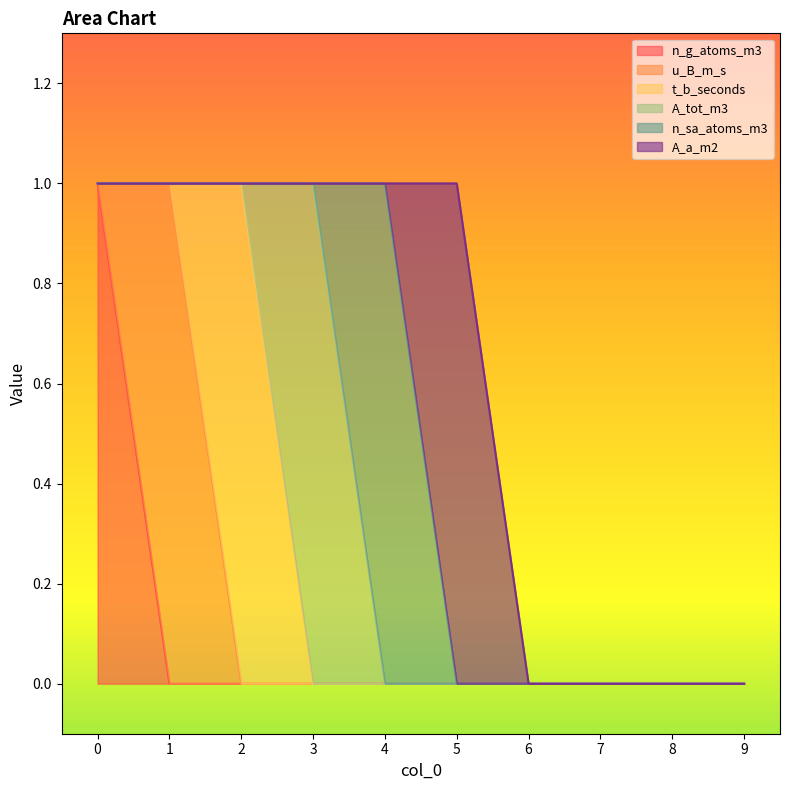

Reading left to right, list all the values displayed in this chart.

n_g_atoms_m3: 1	0	0	0	0	0	0	0	0	0
u_B_m_s: 0	1	0	0	0	0	0	0	0	0
t_b_seconds: 0	0	1	0	0	0	0	0	0	0
A_tot_m3: 0	0	0	1	0	0	0	0	0	0
n_sa_atoms_m3: 0	0	0	0	1	0	0	0	0	0
A_a_m2: 0	0	0	0	0	1	0	0	0	0